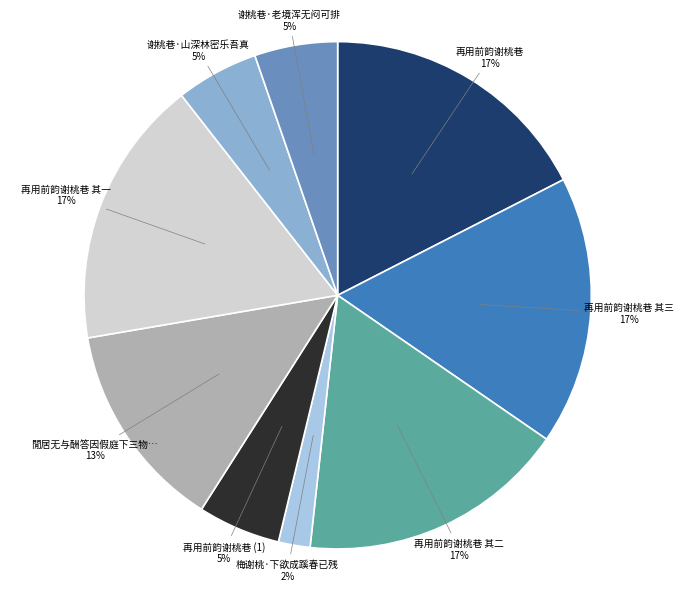

Is there any slice that represents more than half of the pie?

No